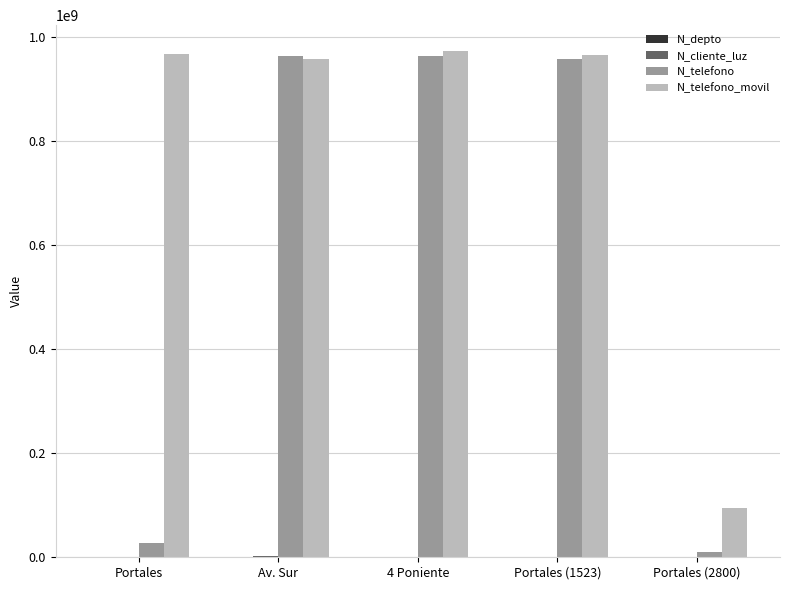

Between Av. Sur and Portales (2800), which series saw the biggest shift?

N_telefono